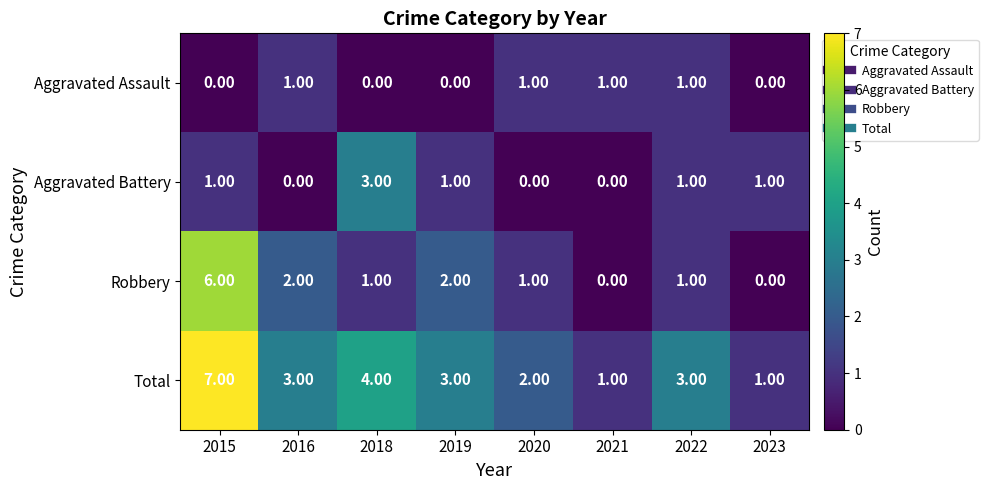

Rank the series by their average value, from highest to lowest.

Total, Robbery, Aggravated Battery, Aggravated Assault